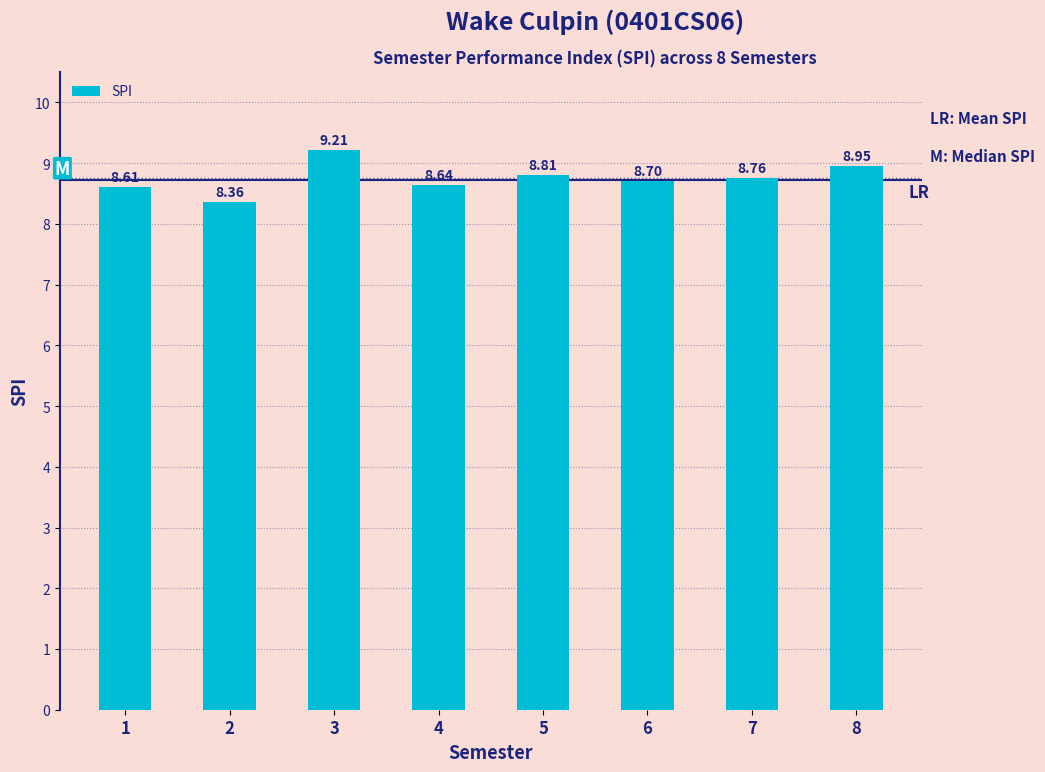

List the labels in order of value, smallest first.

2, 1, 4, 6, 7, 5, 8, 3